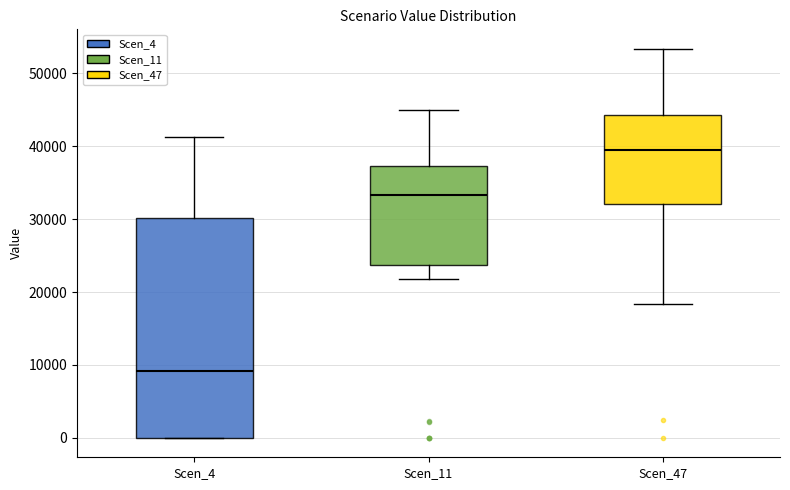

Reading left to right, transcribe this box plot: for each box, give where its median line is, the range the box spans, and where its two whiskers end, as read against the y-axis. The values are not printed on the chart, so give them approximately, as read against the axis.

Scen_4: median 9000, box 0 to 30000, whiskers 0 to 41000
Scen_11: median 33000, box 24000 to 37000, whiskers 22000 to 45000
Scen_47: median 40000, box 32000 to 44000, whiskers 18000 to 53000